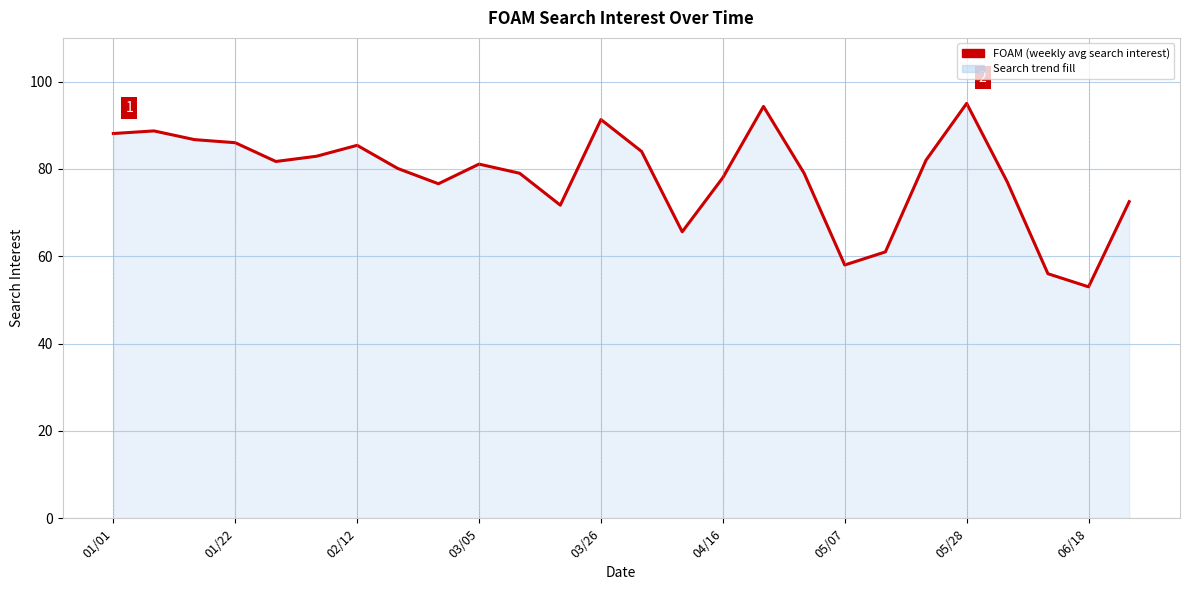

What is the maximum value shown in the chart?

95.0